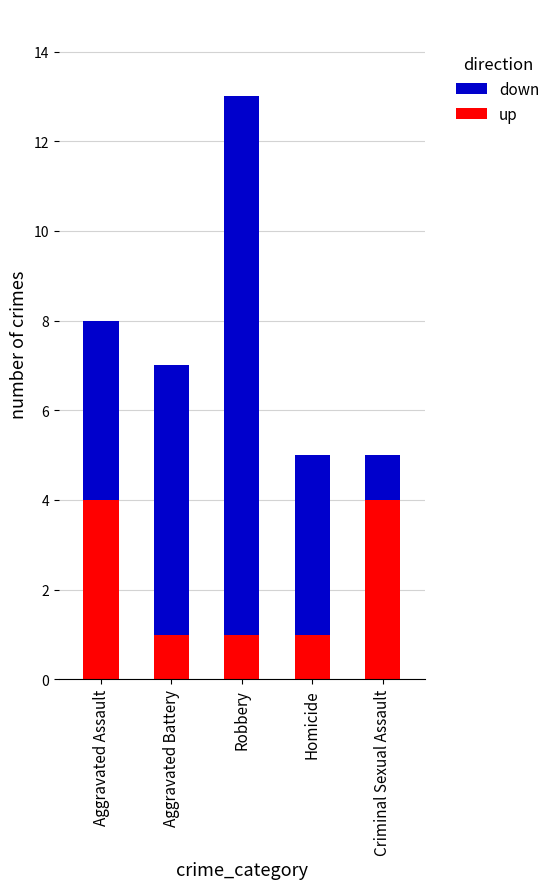

At which category is the sum across all series the highest?

Robbery